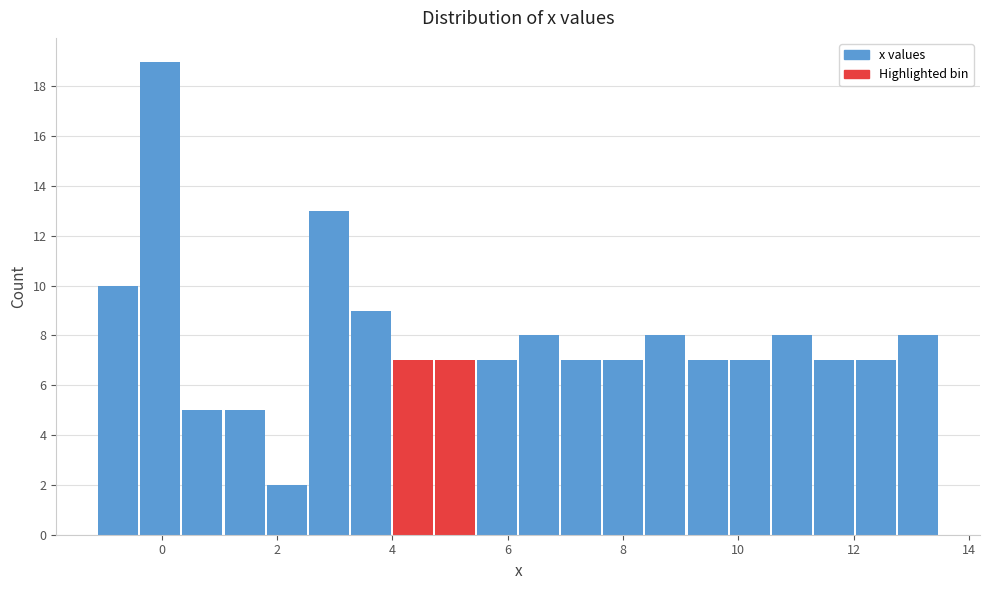

Around what value on the x-axis is the tallest bar? Give the approximate position of its centre, as read against the axis.

0.0